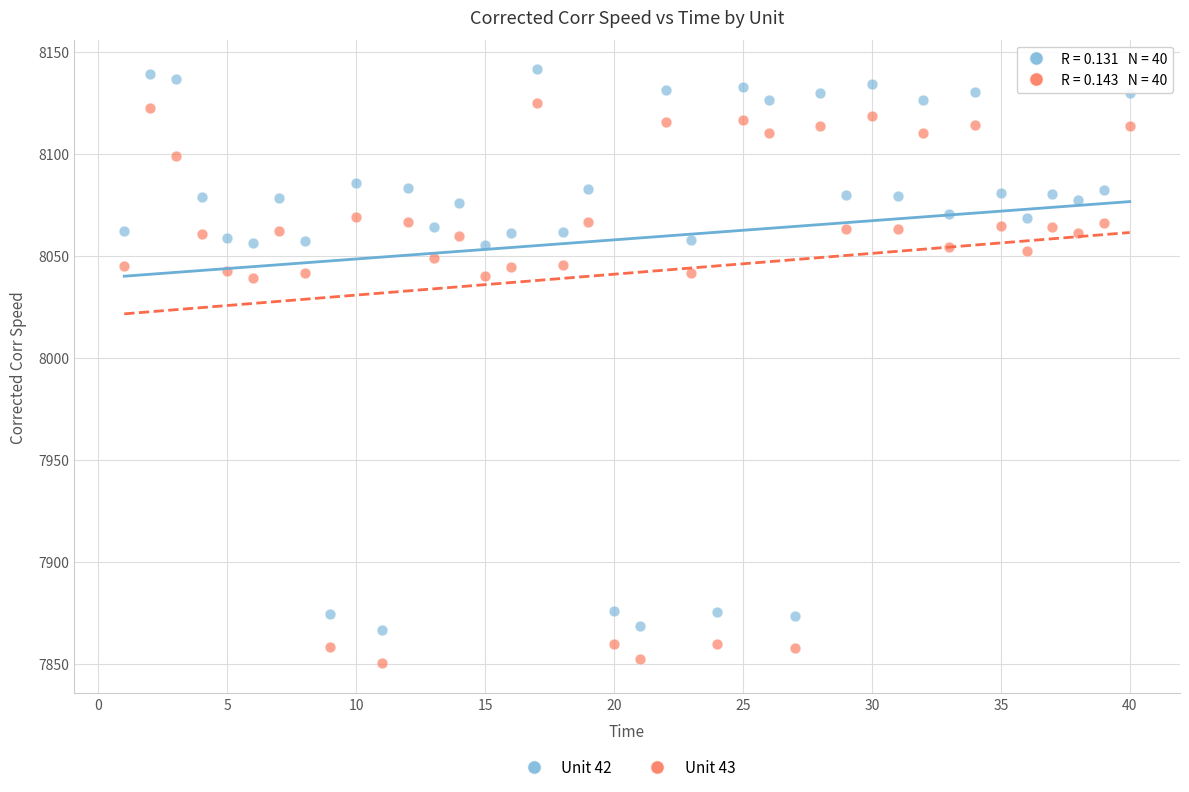

What are all the series names shown in the legend?

Unit 42, Unit 43